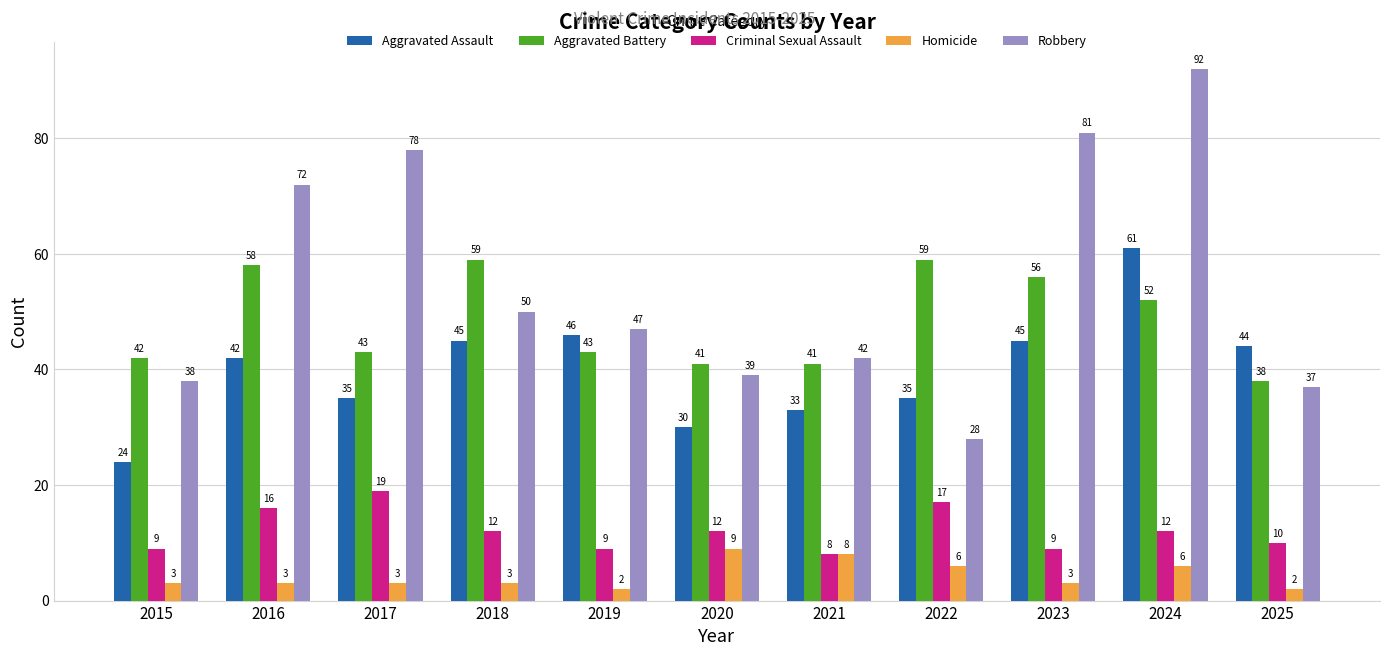

Reading left to right, transcribe all the data shown in this chart.

Aggravated Assault: 24	42	35	45	46	30	33	35	45	61	44
Aggravated Battery: 42	58	43	59	43	41	41	59	56	52	38
Criminal Sexual Assault: 9	16	19	12	9	12	8	17	9	12	10
Homicide: 3	3	3	3	2	9	8	6	3	6	2
Robbery: 38	72	78	50	47	39	42	28	81	92	37